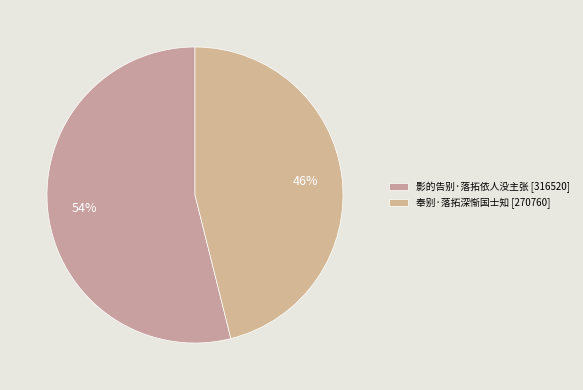

True or false: 影的告别·落拓依人没主张 accounts for 54% of the total.

True